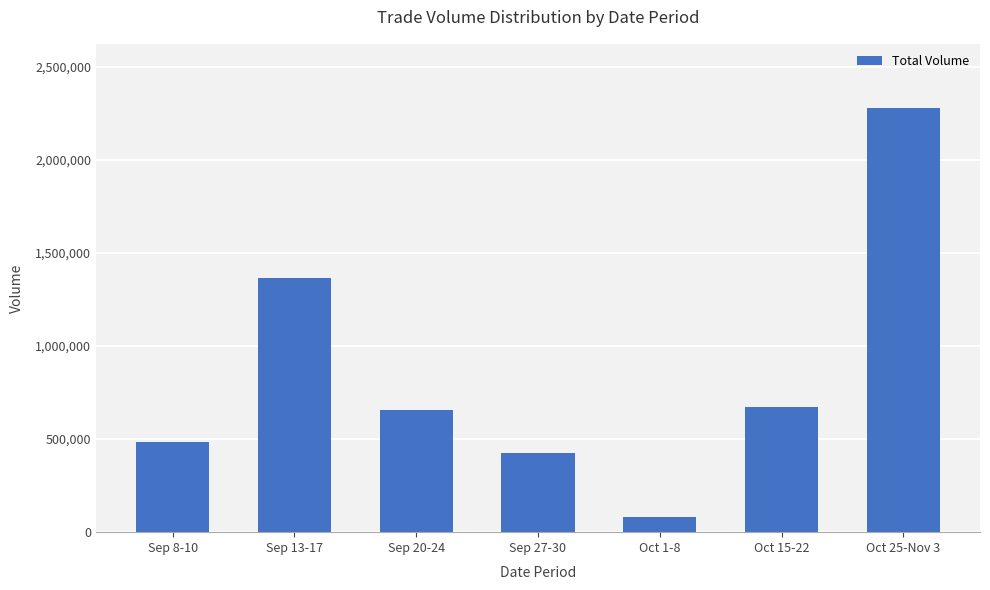

What is the minimum value shown in the chart?

79000